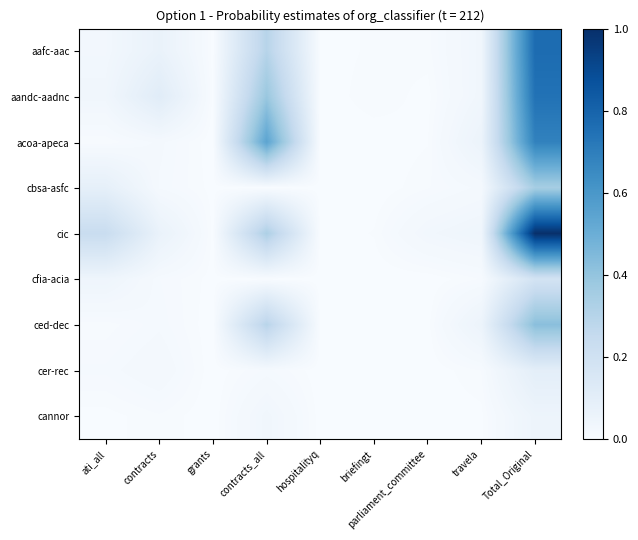

Which series changed the most between parliament_committee and Total_Original?

cic